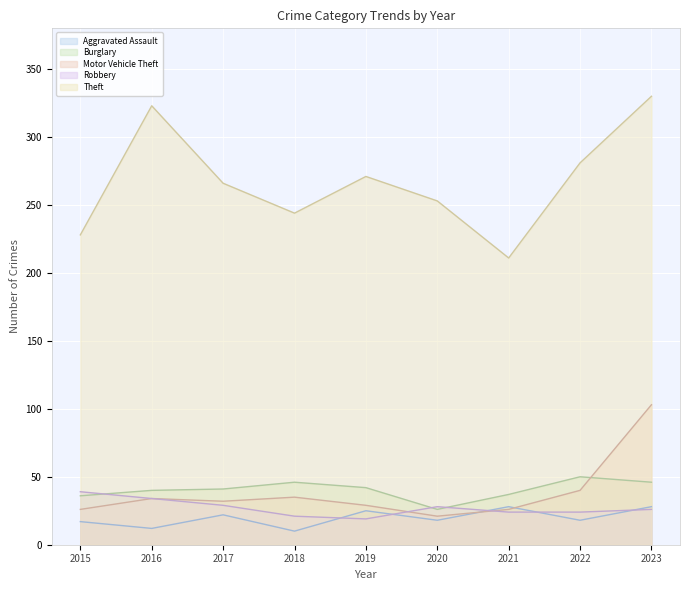

The value of Burglary at 2019 is 20. True or false?

False